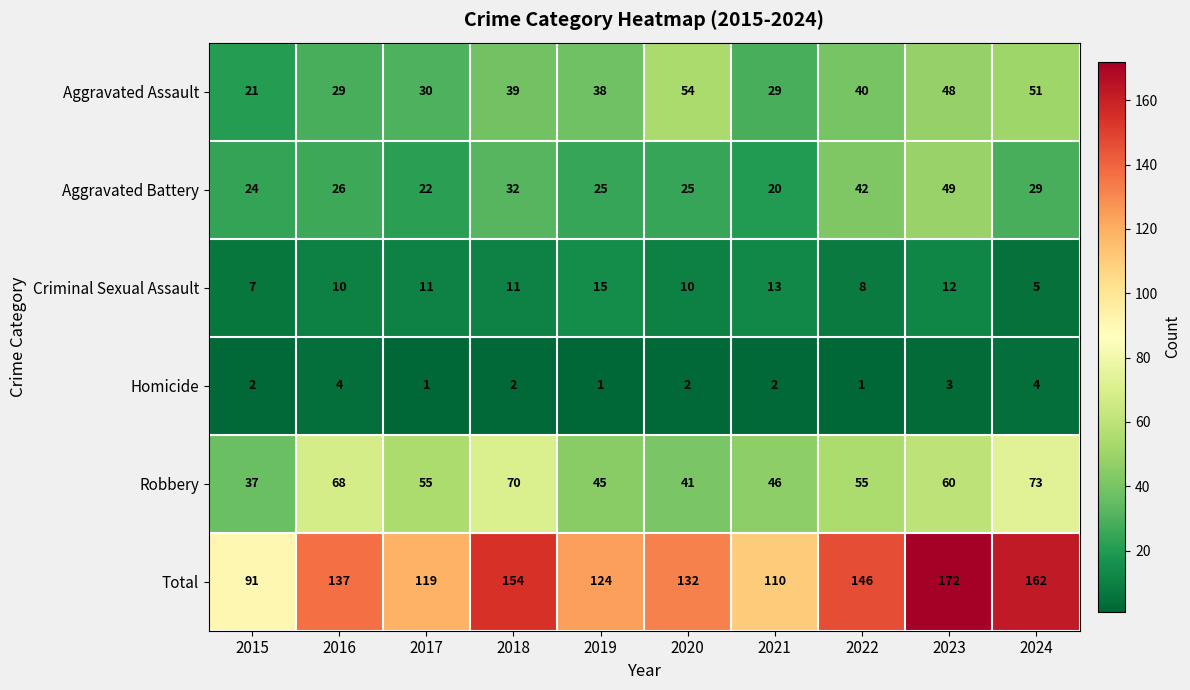

What is the sum of the Criminal Sexual Assault values at 2016 and 2019?

25